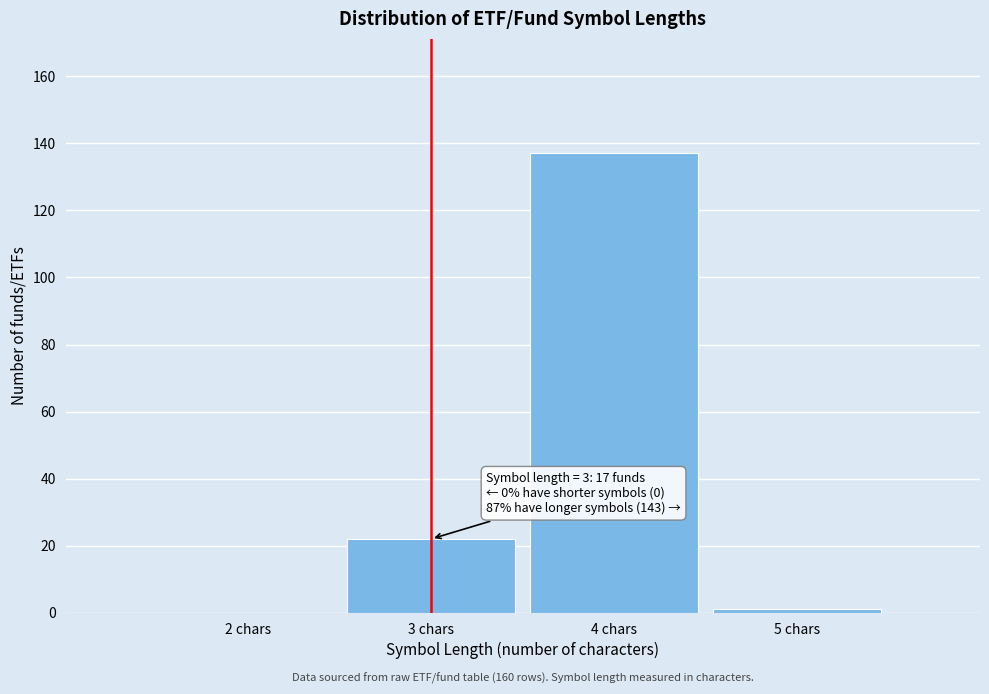

Which range on the x-axis has the tallest bar?

3.5 to 4.5